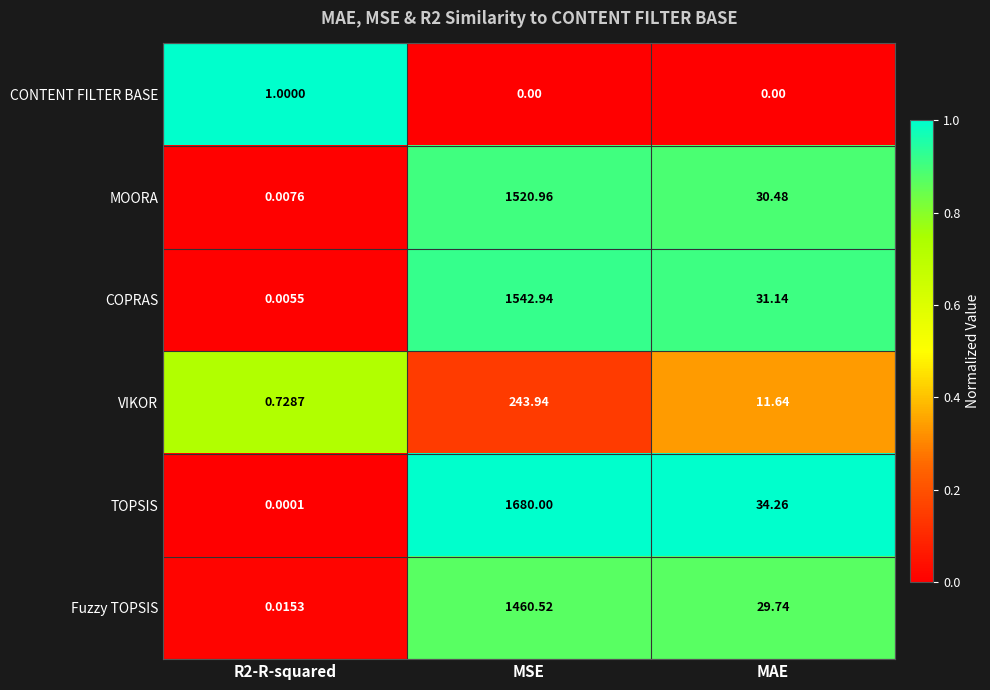

Rank the series at MSE from highest to lowest value.

TOPSIS, COPRAS, MOORA, Fuzzy TOPSIS, VIKOR, CONTENT FILTER BASE